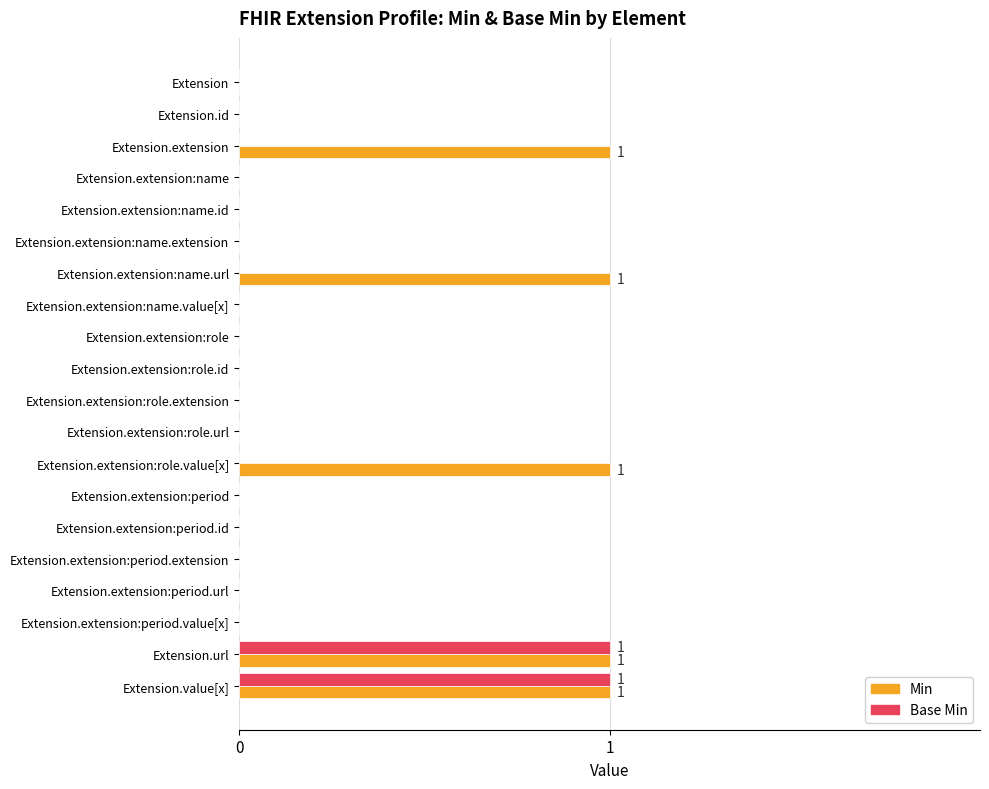

True or false: Min has a value of 1 at Extension.extension:role.url.

False